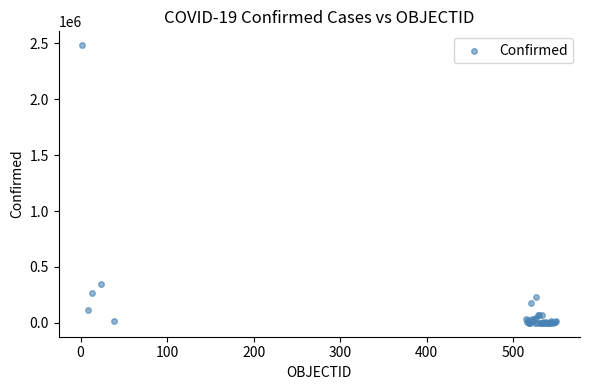

What Y value in the scatter plot is closest to 1241619?

351575